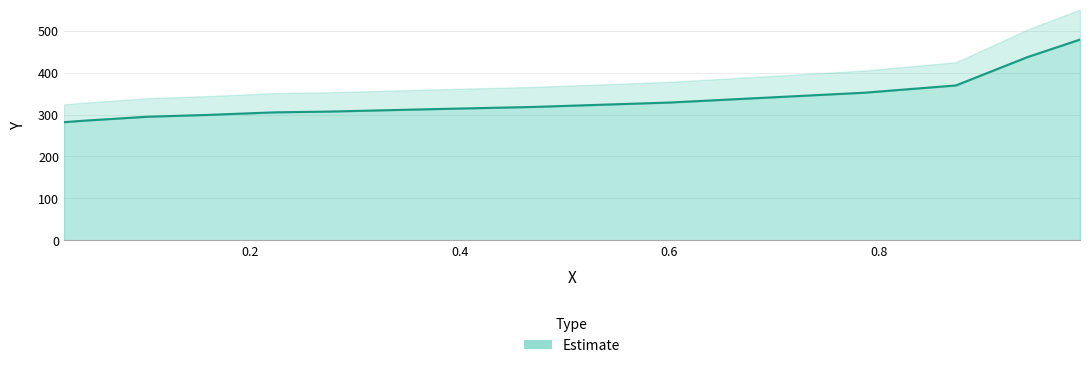

What position from the right is 0.223?

9